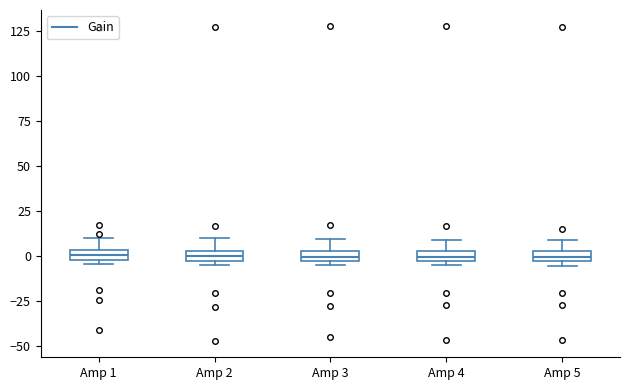

Where is the lower edge of the box for Amp 5 on the y-axis? The values are not printed on the chart, so give them approximately, as read against the axis.

-5